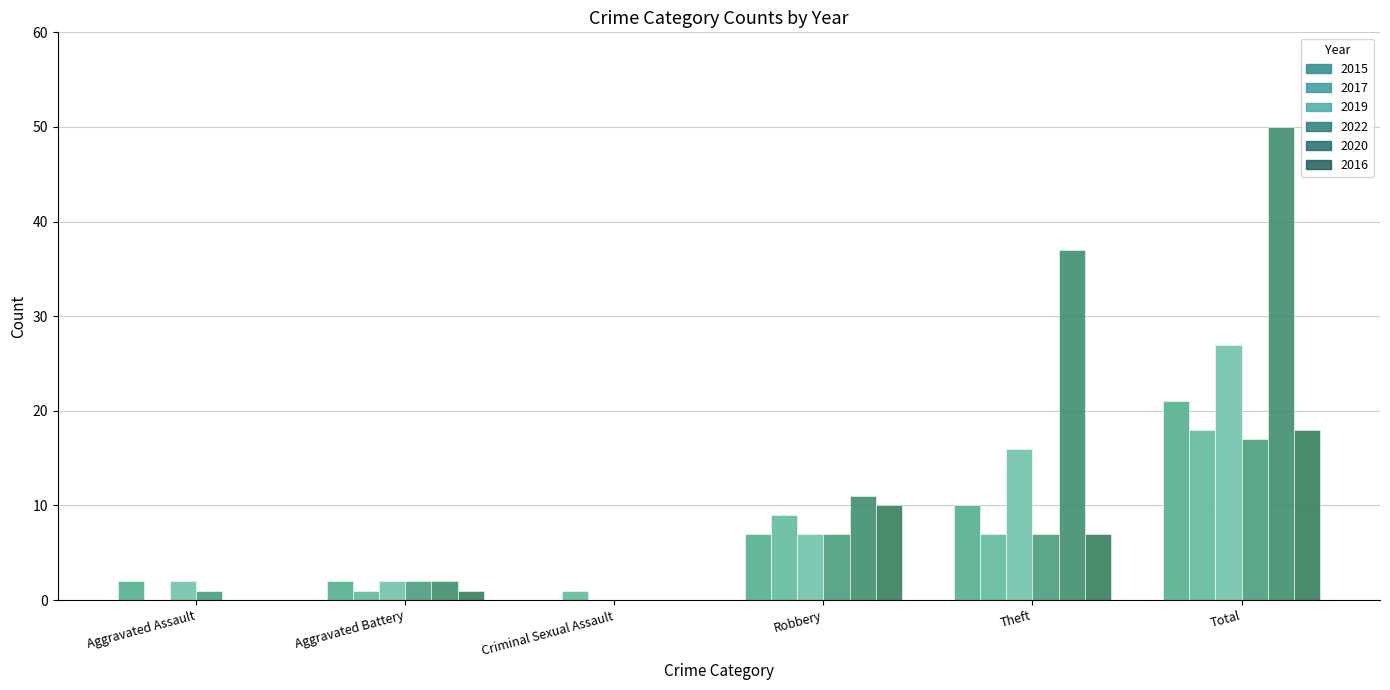

The value of 2022 at Aggravated Assault is 1. True or false?

True